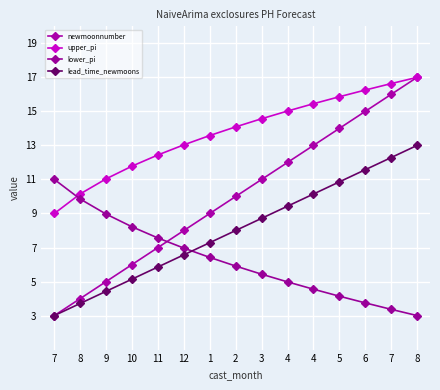

Which label corresponds to the largest value in the chart?

8